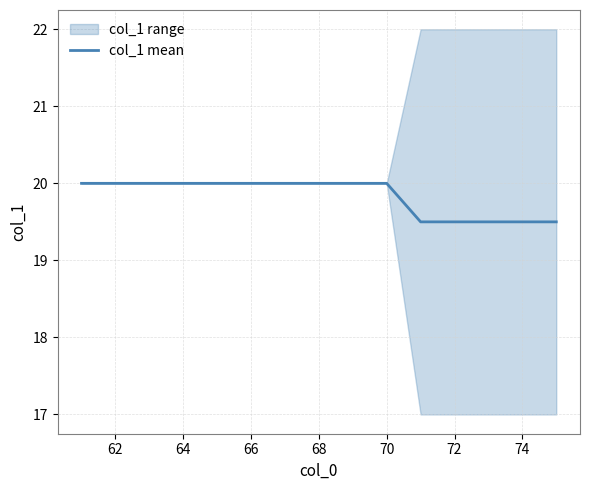

The col_1 mean series shows 20.0 at 70. True or false?

True